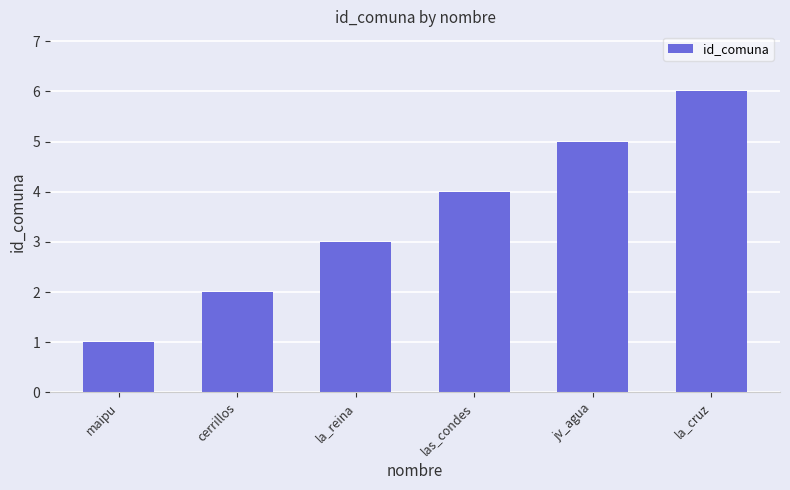

Which label corresponds to the smallest value in the chart?

maipu